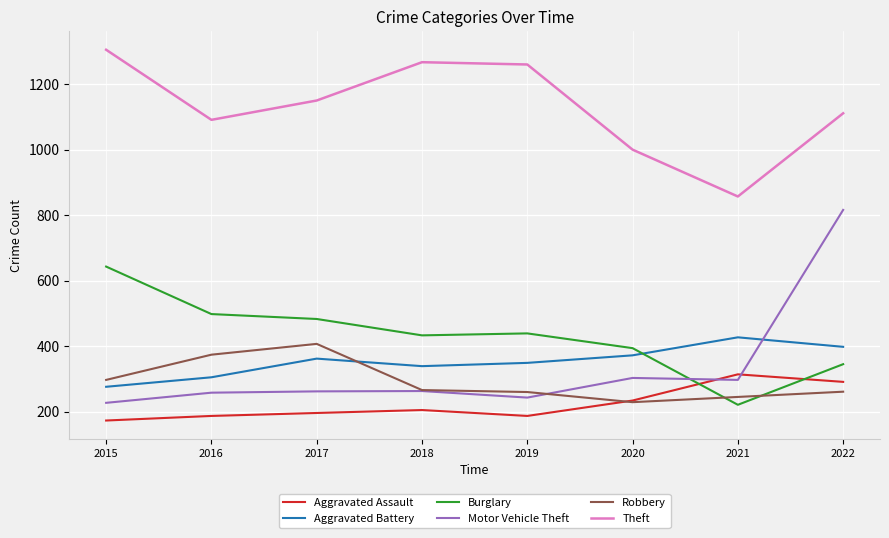

Is it true that Robbery equals 130 at 2020?

False